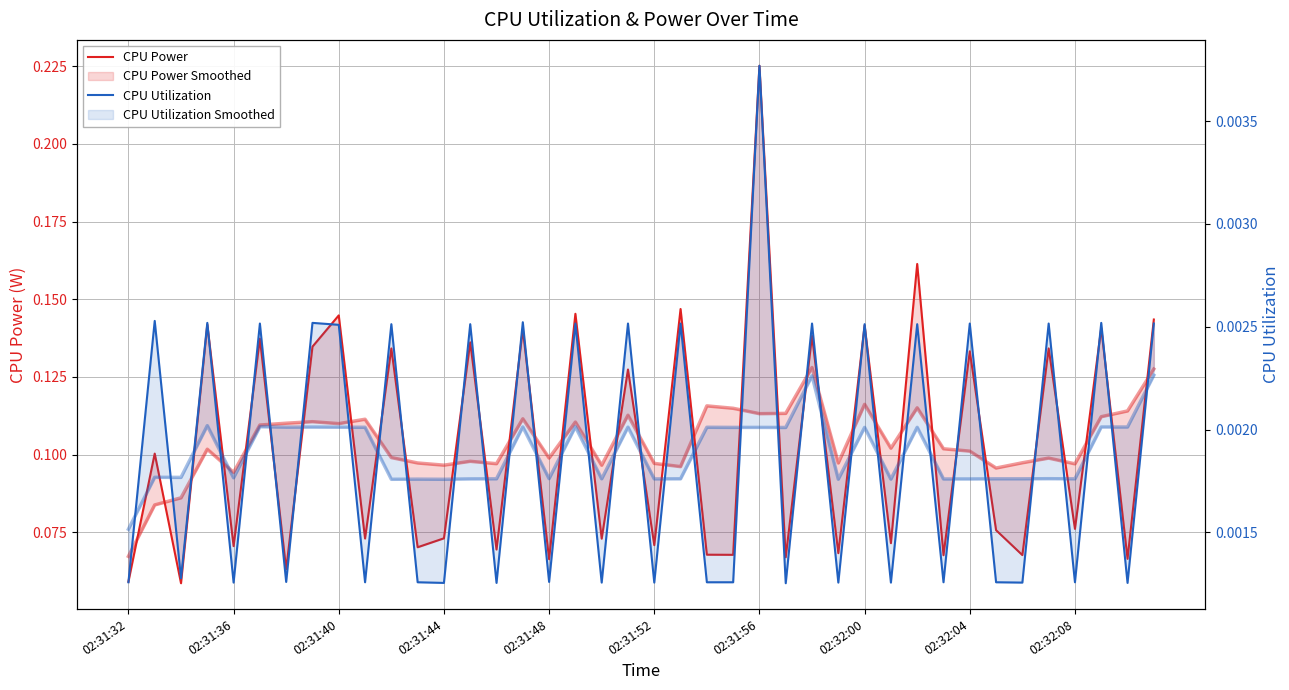

Reading left to right, what are all the values shown in this chart?

CPU Power: 0.1	0.1	0.1	0.1	0.1	0.1	0.1	0.1	0.1	0.1	0.1	0.1	0.1	0.1	0.1	0.1	0.1	0.1	0.1	0.1	0.1	0.1	0.1	0.1	0.2	0.1	0.1	0.1	0.1	0.1	0.2	0.1	0.1	0.1	0.1	0.1	0.1	0.1	0.1	0.1
CPU Utilization: 0.0	0.0	0.0	0.0	0.0	0.0	0.0	0.0	0.0	0.0	0.0	0.0	0.0	0.0	0.0	0.0	0.0	0.0	0.0	0.0	0.0	0.0	0.0	0.0	0.0	0.0	0.0	0.0	0.0	0.0	0.0	0.0	0.0	0.0	0.0	0.0	0.0	0.0	0.0	0.0